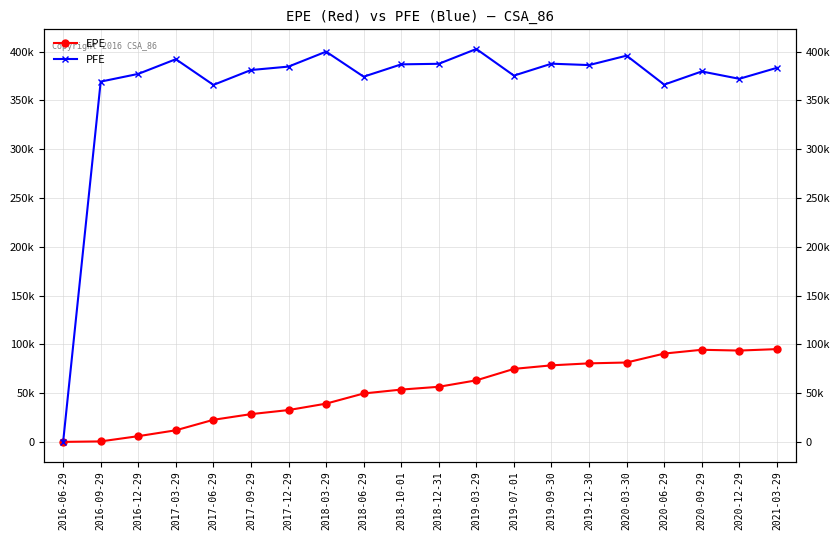

At which category is the sum across all series the highest?

2021-03-29